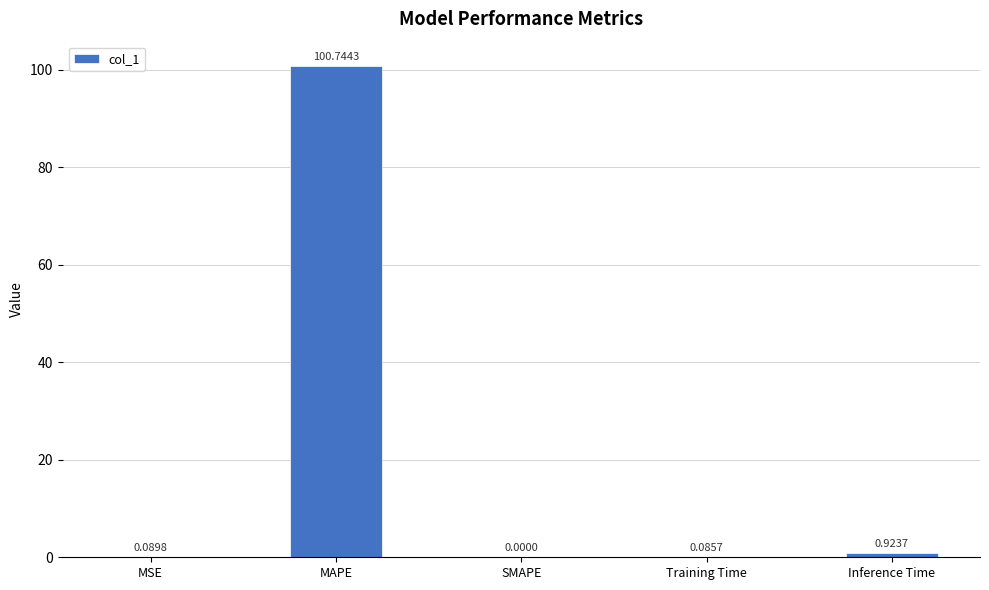

What is the sum of the values at MAPE and Inference Time?

101.7